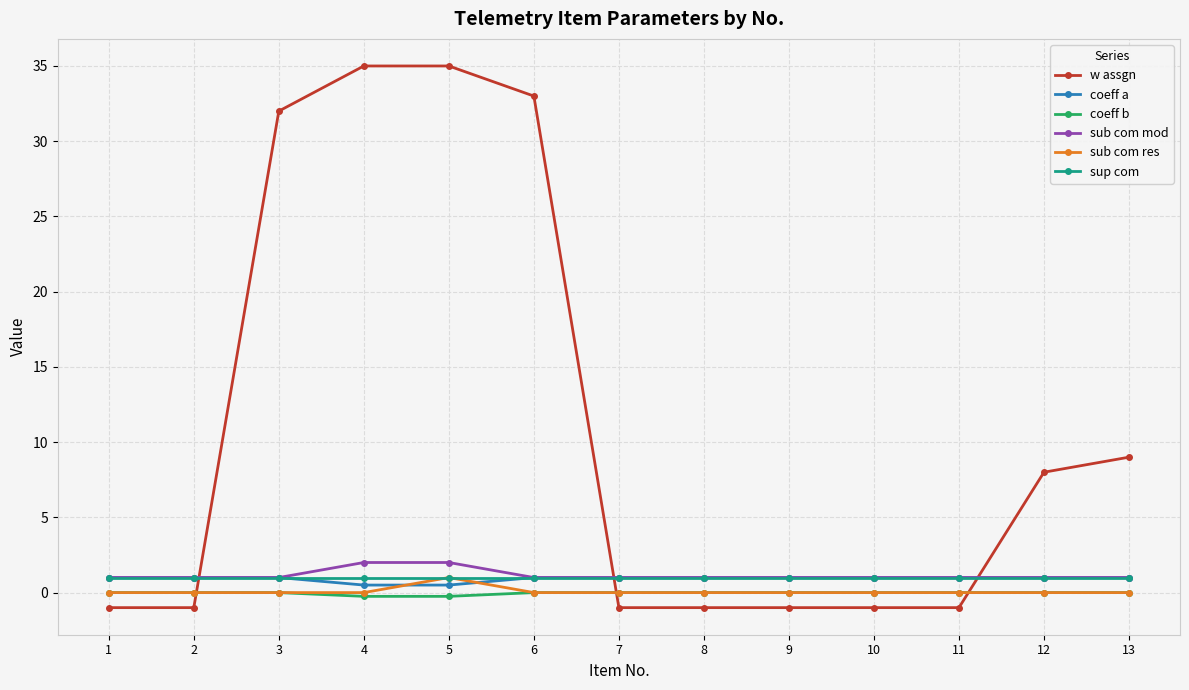

What is the sum of all sub com mod values?

15.0